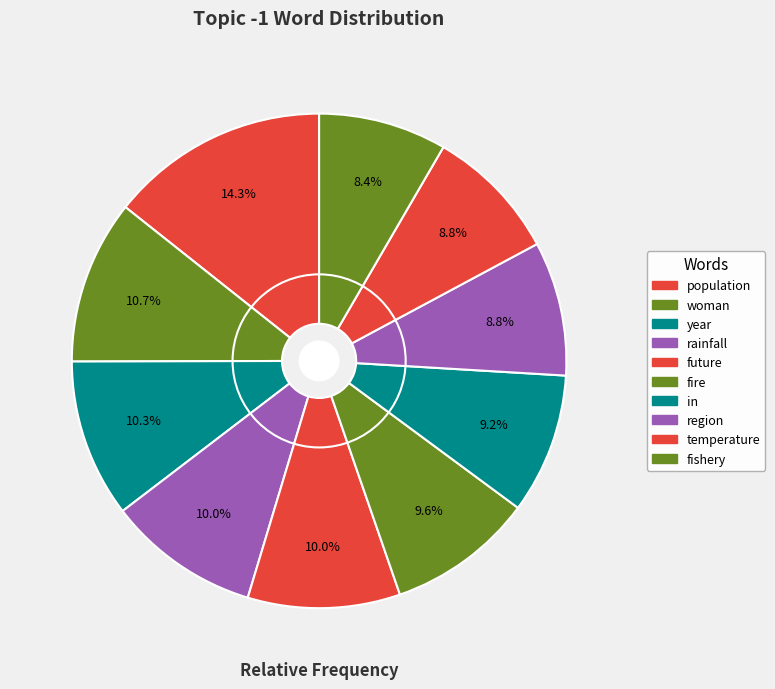

How many slices are in this pie chart?

10